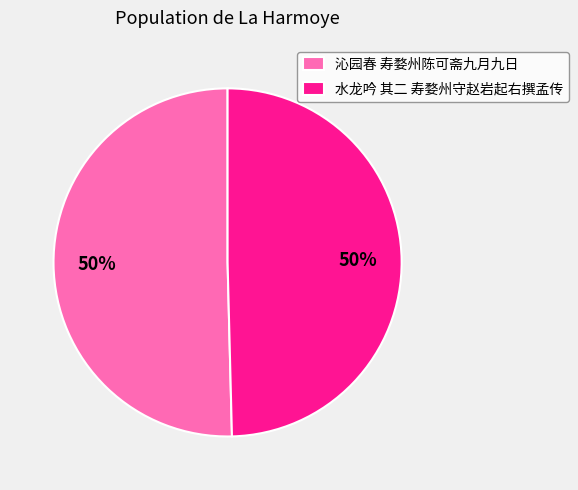

What is the ratio of the value at 水龙吟 其二 寿婺州守赵岩起右撰孟传 to the value at 沁园春 寿婺州陈可斋九月九日?

1.0